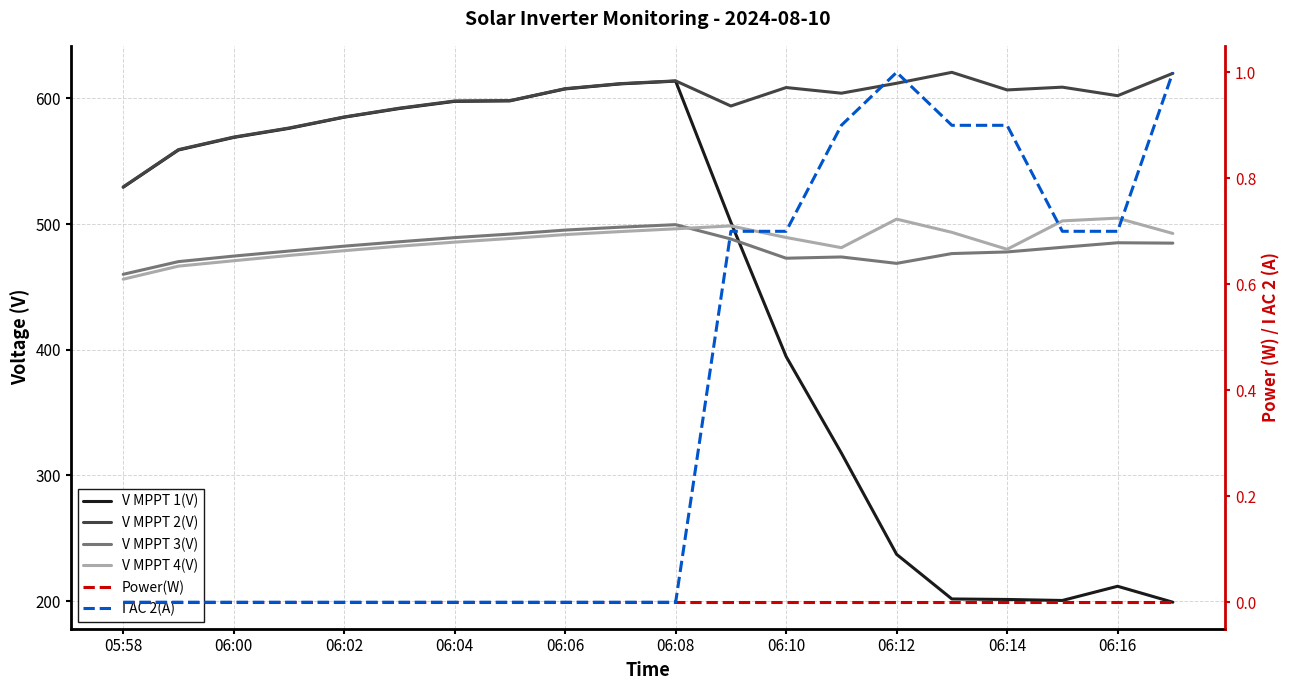

Count the number of categories in the chart.

20